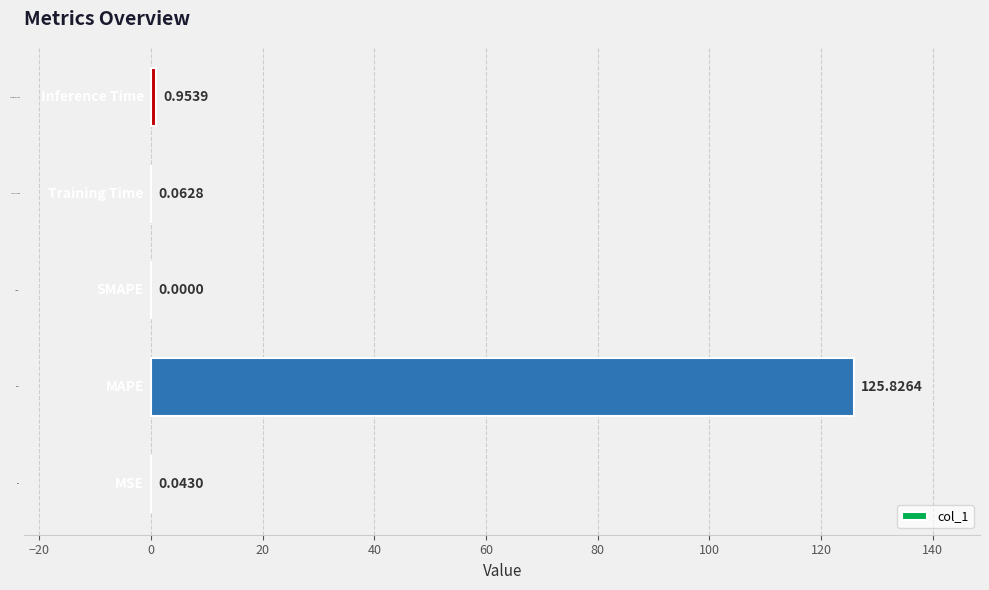

Count the number of categories in the chart.

5